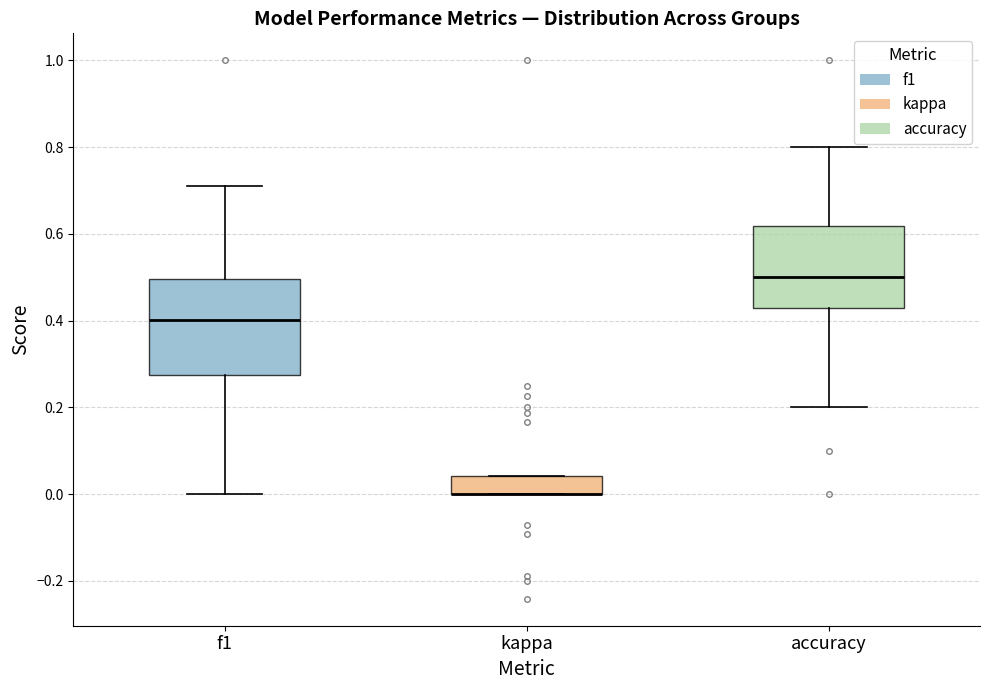

Reading left to right, read every box against the y-axis: the position of its median line, the range the box covers, and the ends of its whiskers. The values are not printed on the chart, so give them approximately, as read against the axis.

f1: median 0.40, box 0.28 to 0.50, whiskers 0.00 to 0.72
kappa: median 0.00 (drawn on the box's lower edge), box 0.00 to 0.04, whiskers 0.00 to 0.04
accuracy: median 0.50, box 0.42 to 0.62, whiskers 0.20 to 0.80